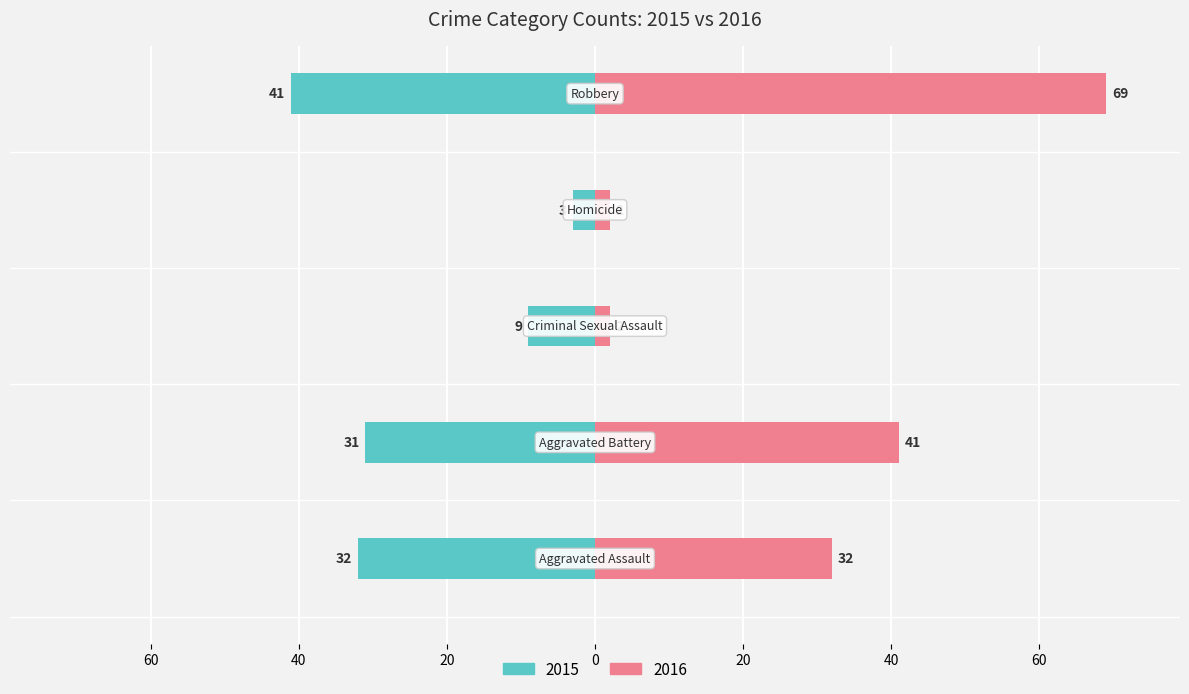

Rank the series by their maximum value, from highest to lowest.

2016, 2015